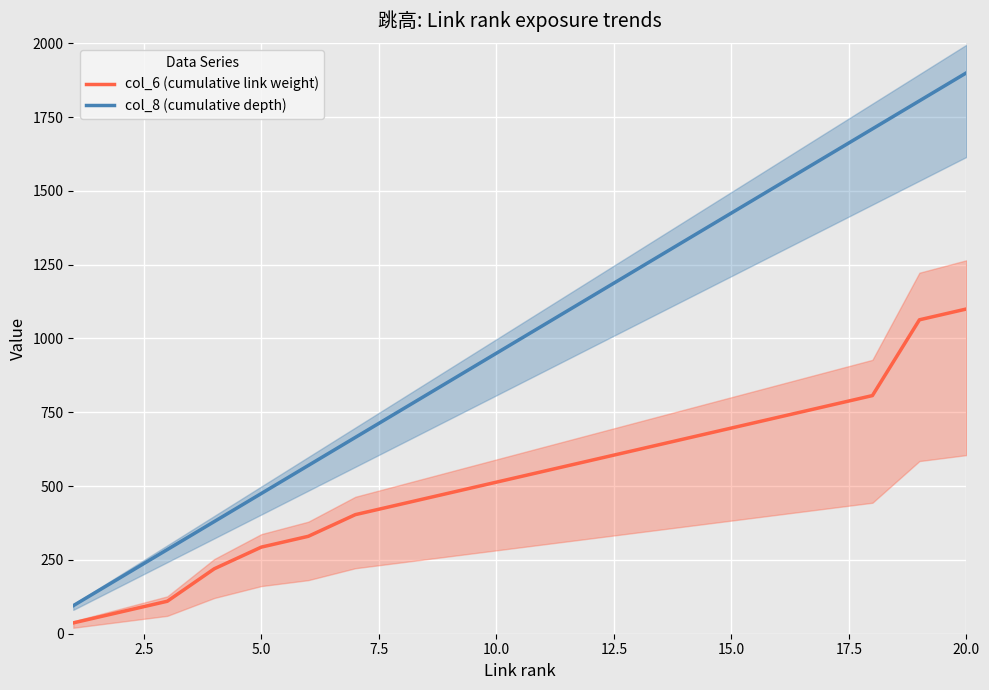

The col_8 (cumulative depth) series shows 156.3 at 5.0. True or false?

False